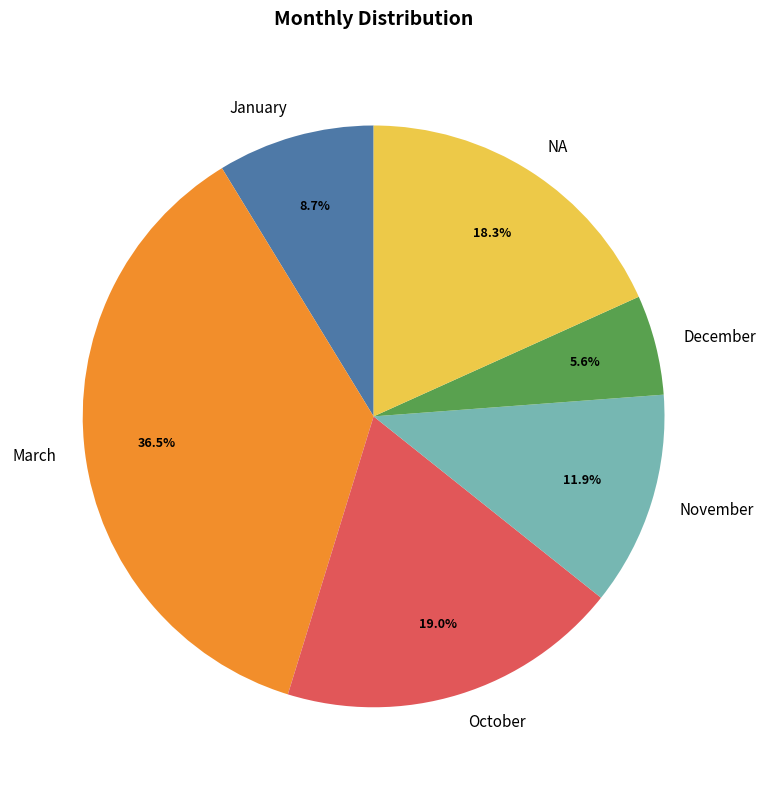

Does NA represent more than half of the total?

No